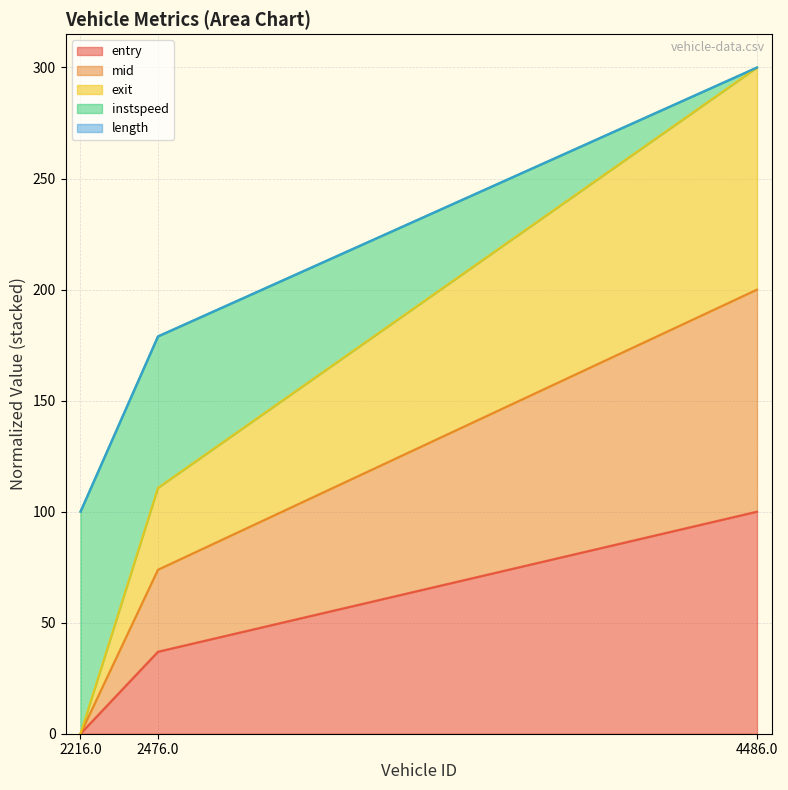

At which category is the sum across all series the highest?

4486.0